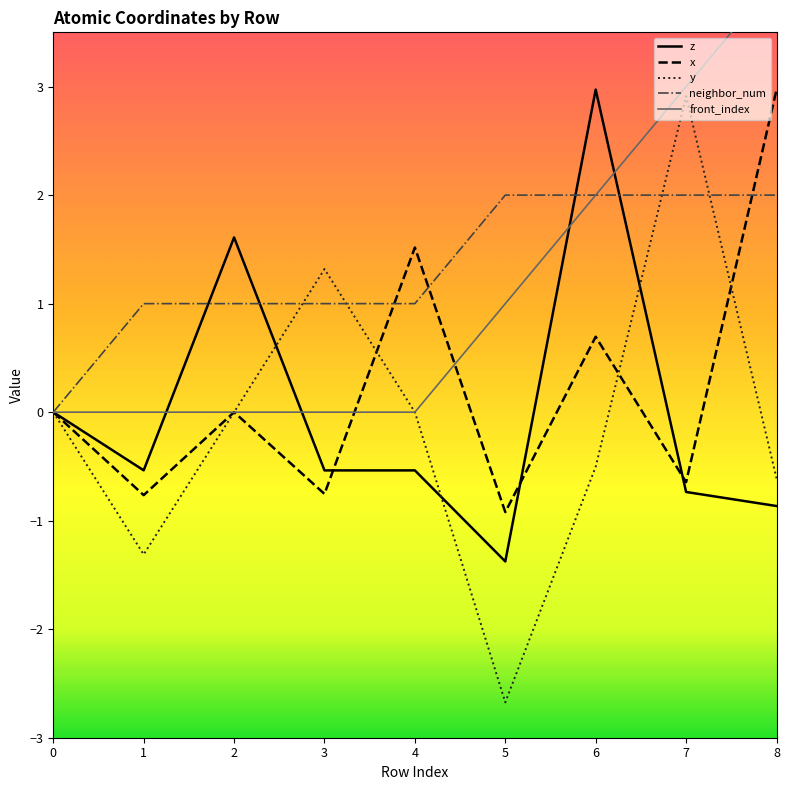

True or false: x has more than 2 points higher than both neighbors.

True